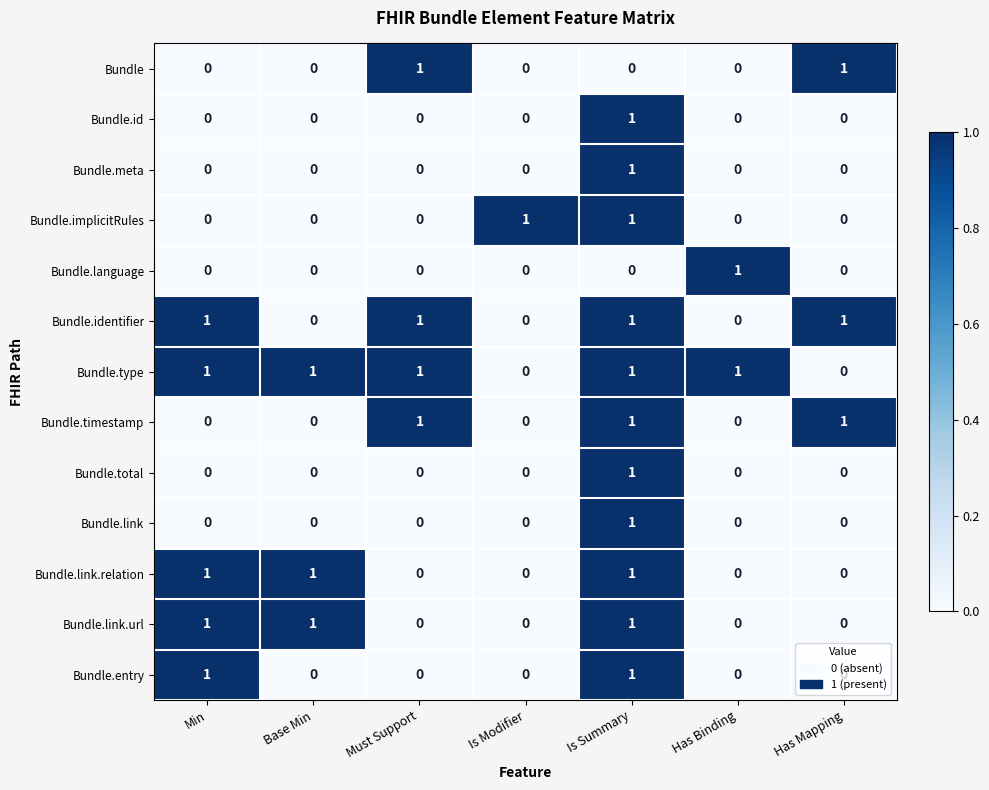

What is the total value across all series at Min?

5